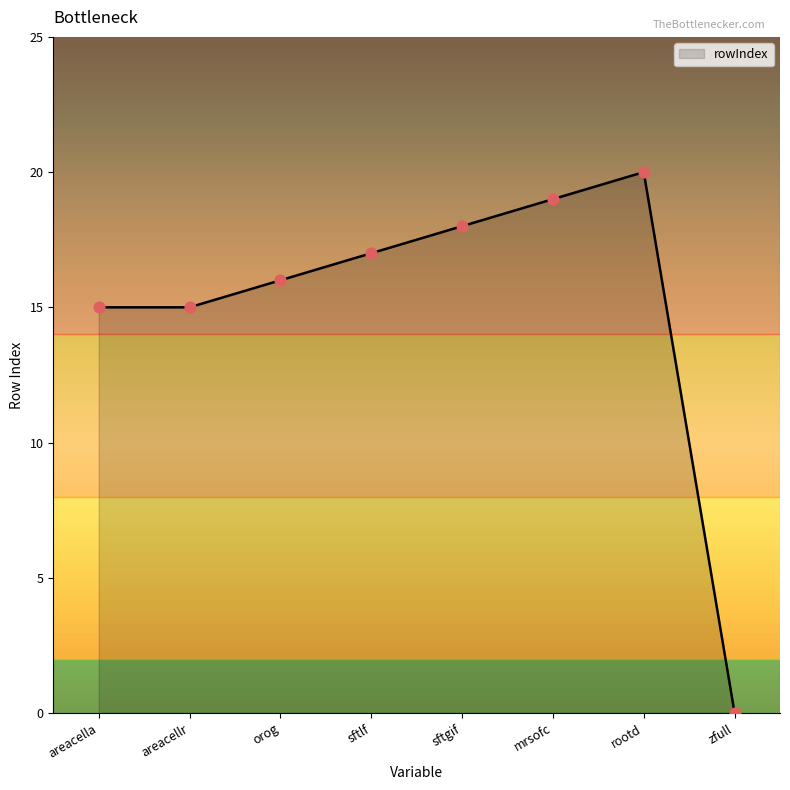

Between rootd and zfull, which is larger?

rootd